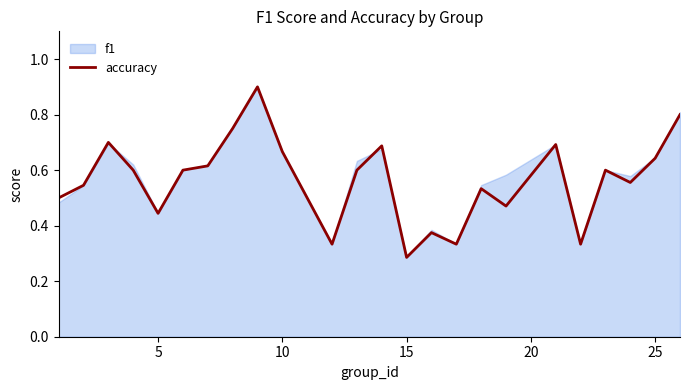

At which label is accuracy closest to 0?

15